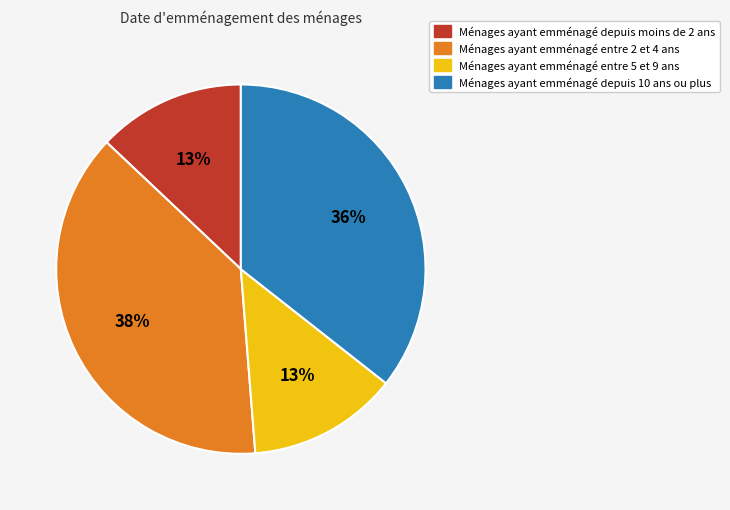

To the nearest percent, what is the difference between the largest and smallest slice percentages?

25%